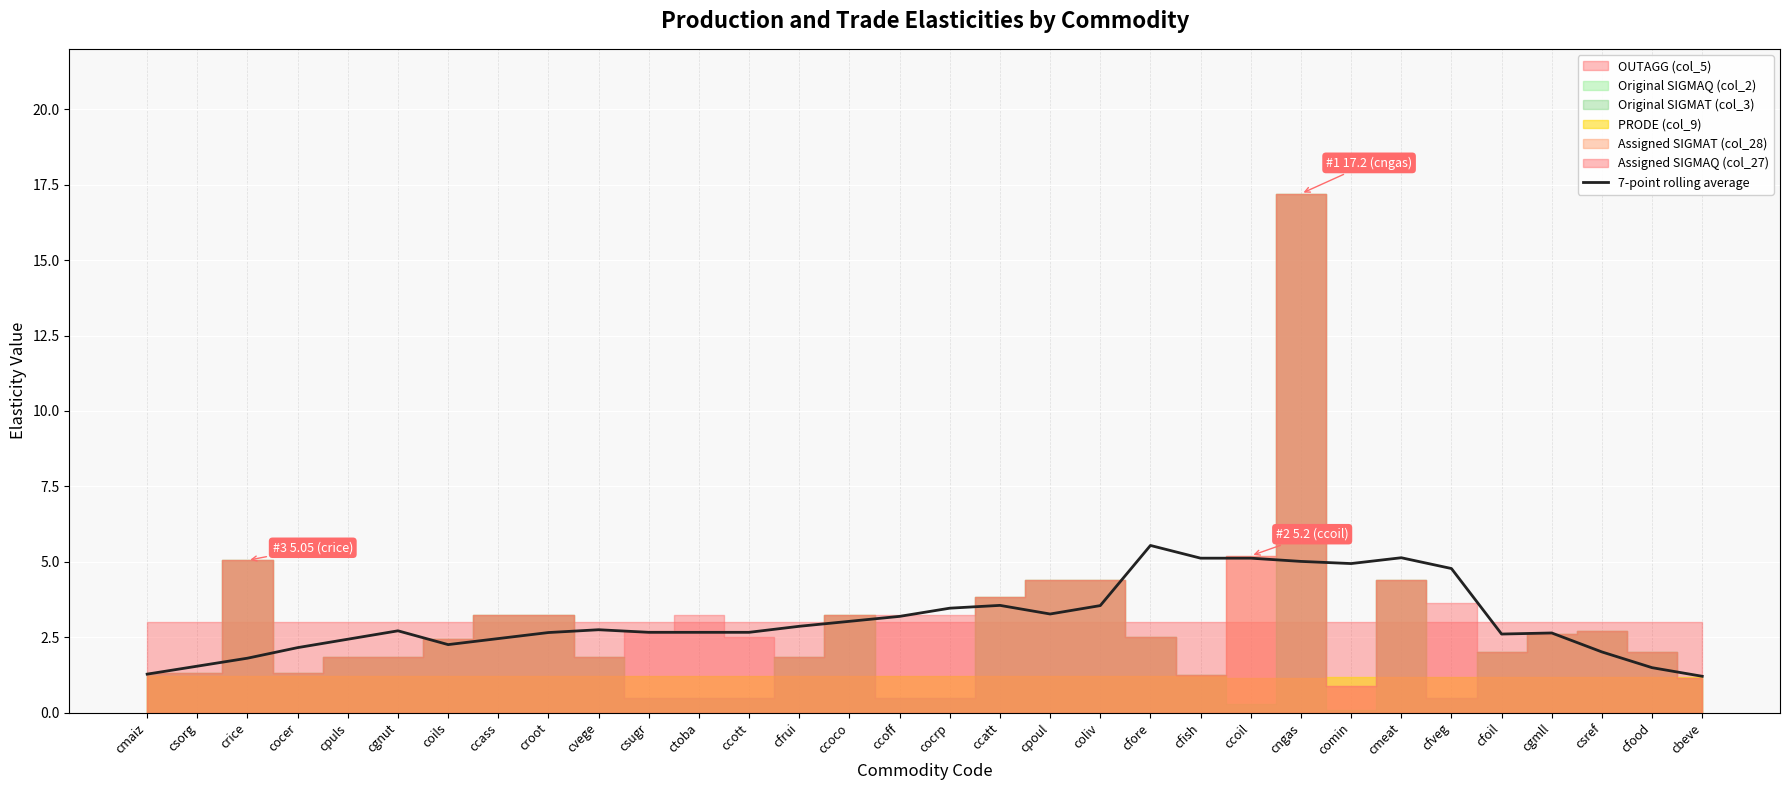

Does the chart display data point markers on the line(s)?

No